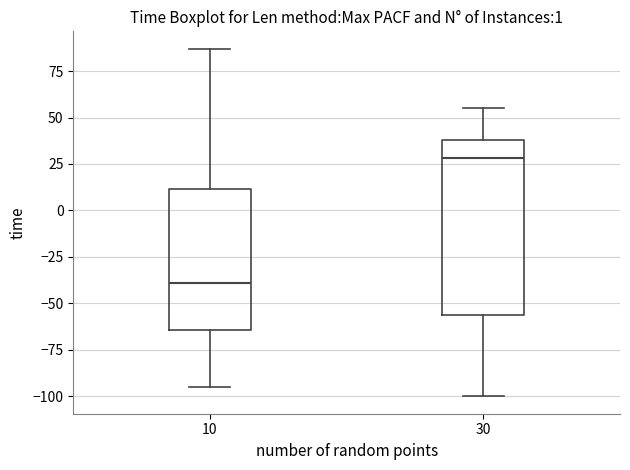

Reading left to right, read every box against the y-axis: the position of its median line, the range the box covers, and the ends of its whiskers. The values are not printed on the chart, so give them approximately, as read against the axis.

10: median -40, box -65 to 10, whiskers -95 to 85
30: median 30, box -55 to 40, whiskers -100 to 55